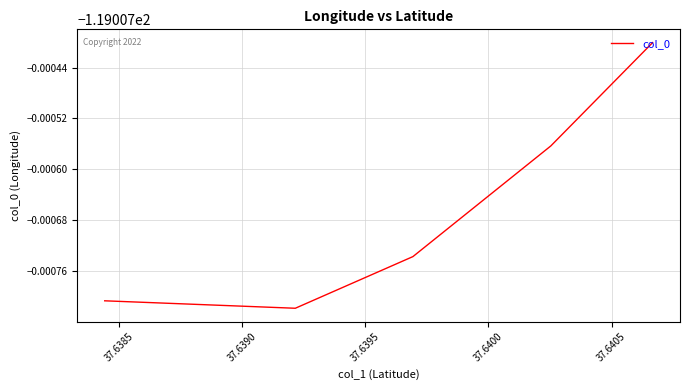

Is this an area chart (filled region under the line)?

No